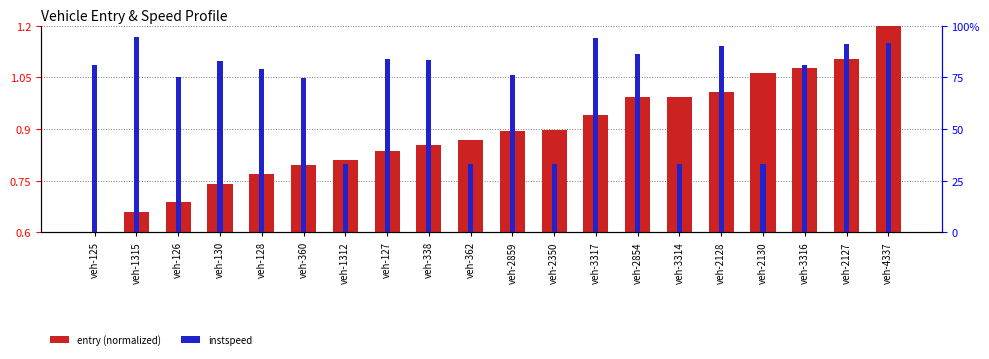

How many bars are there in total?

40